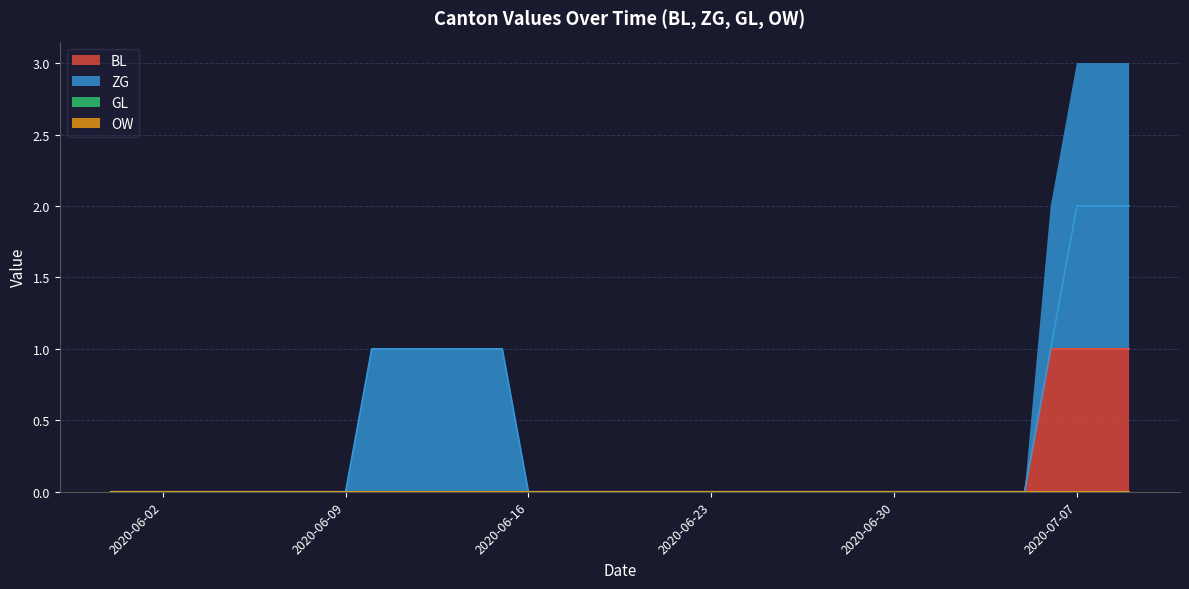

At how many categories does at least one series exceed 1?

3